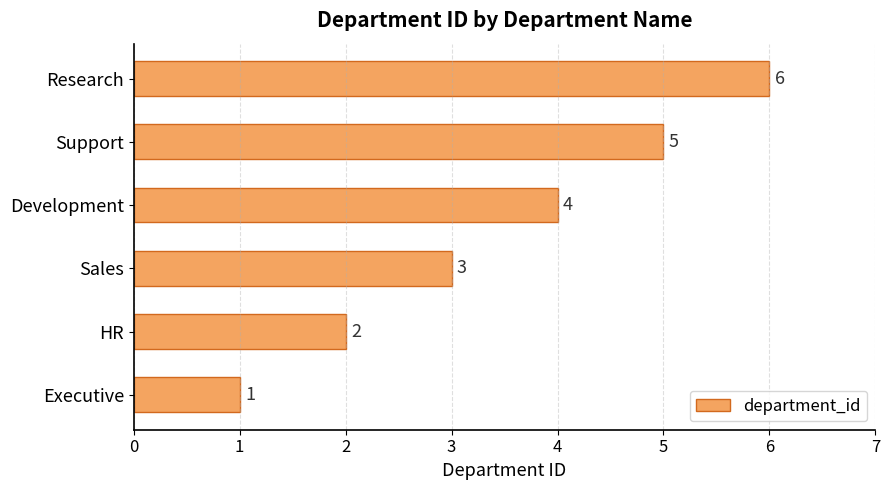

What is the average value?

4